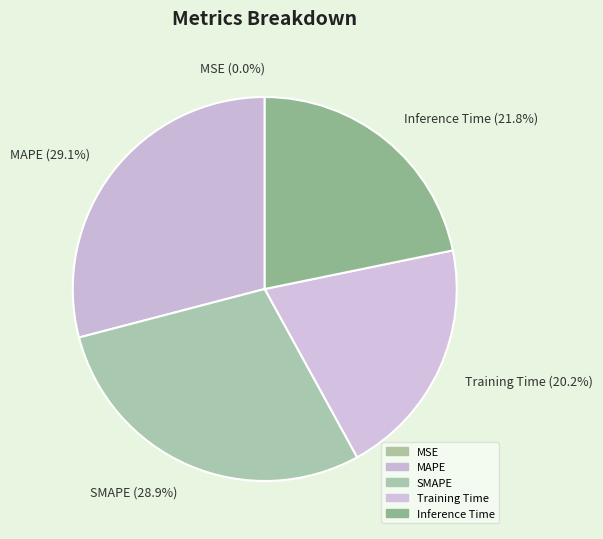

What percentage do MAPE (29.1%) and SMAPE (28.9%) together represent?

58.0%